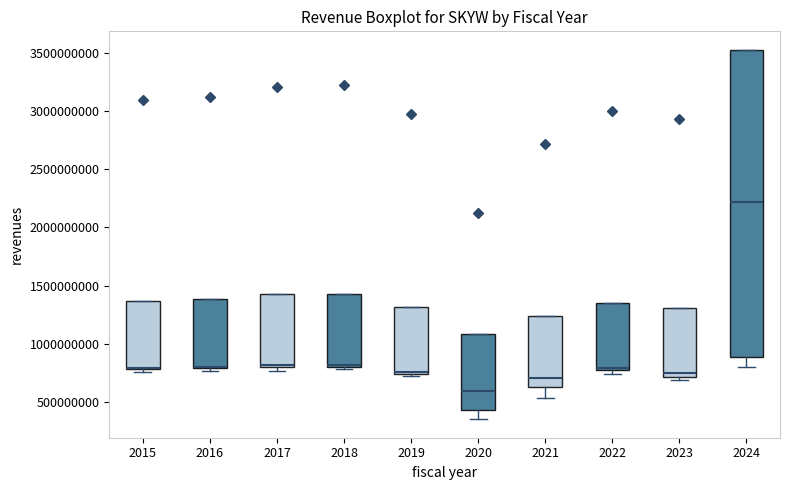

Which box is the tallest, from its lower edge to its upper edge?

2024